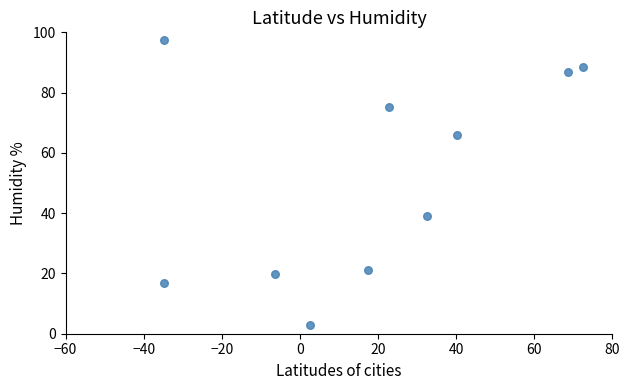

What Y value in the scatter plot is closest to 50?

39.0